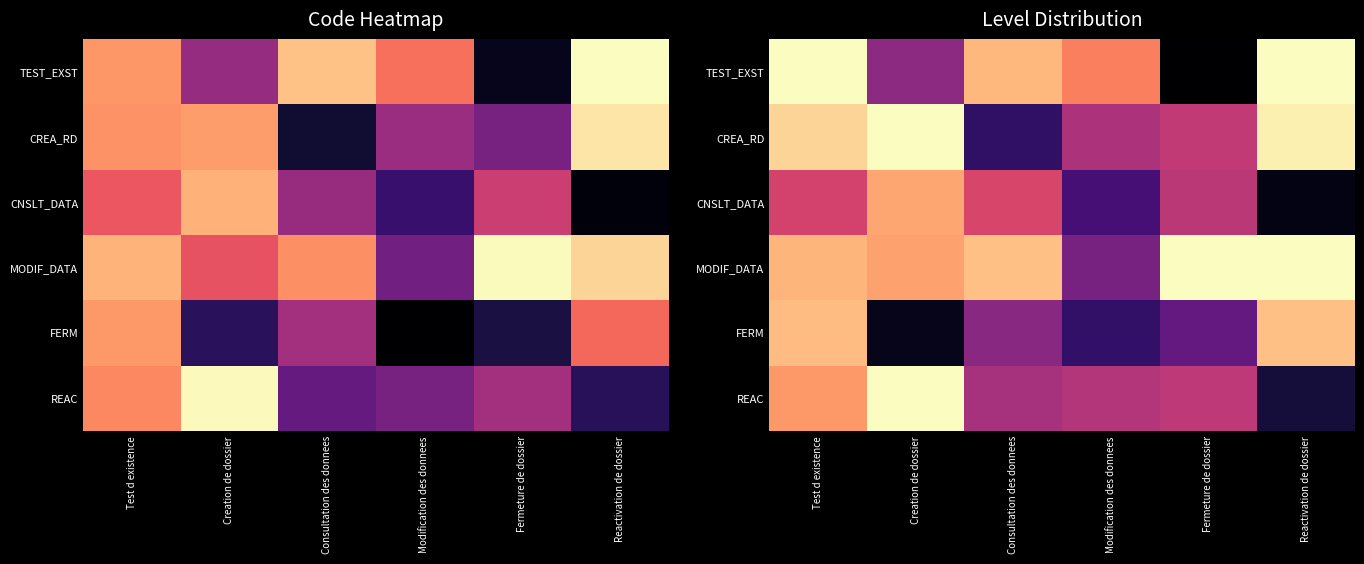

Where is CNSLT_DATA nearest to the value 0?

Reactivation de dossier